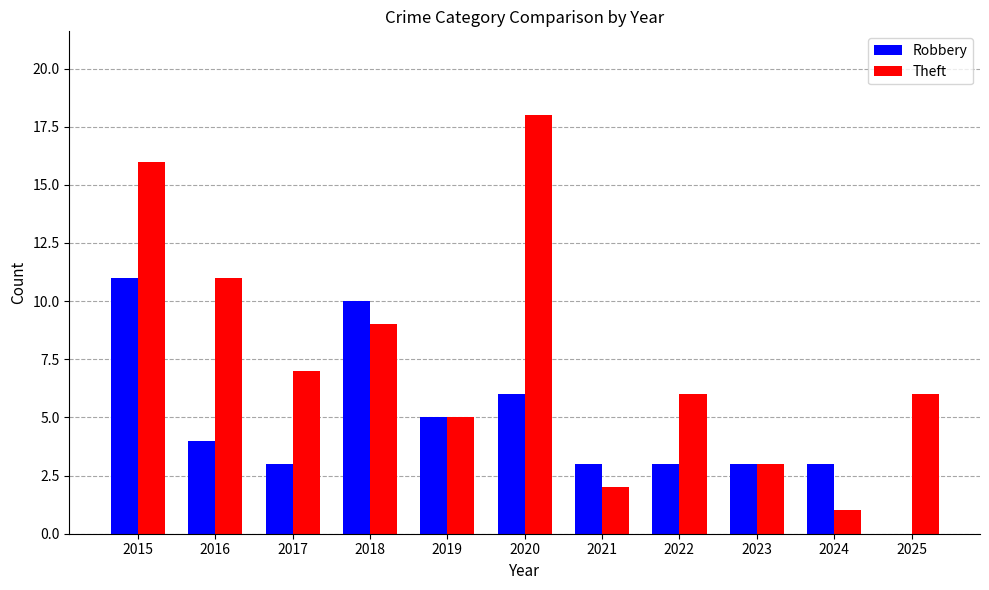

Which series has the largest total across all categories?

Theft